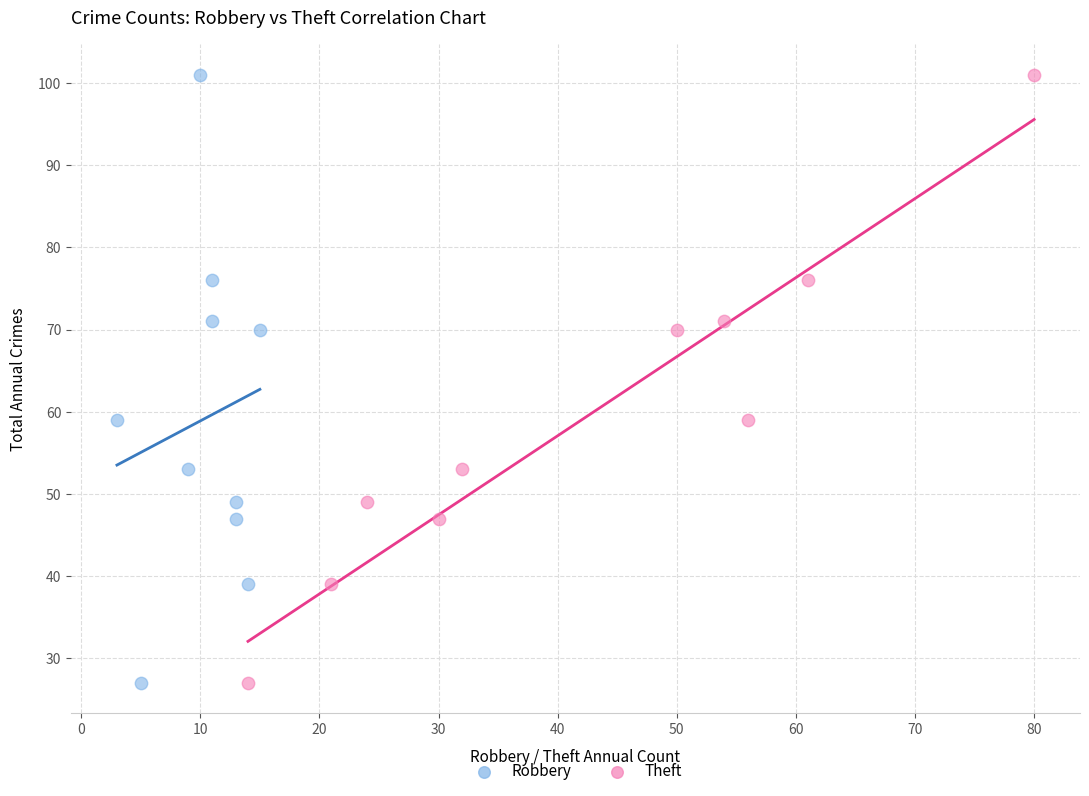

What are all the series names shown in the legend?

Robbery, Theft